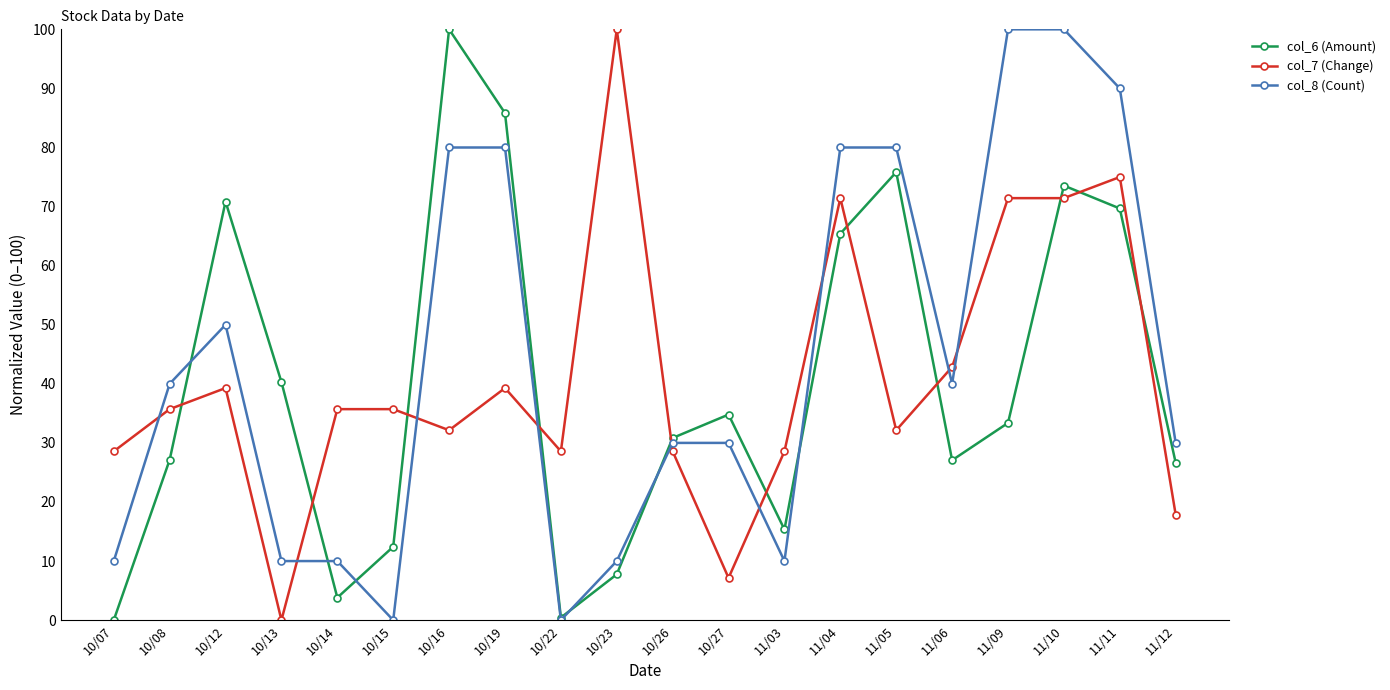

At which category is the sum across all series the highest?

11/10